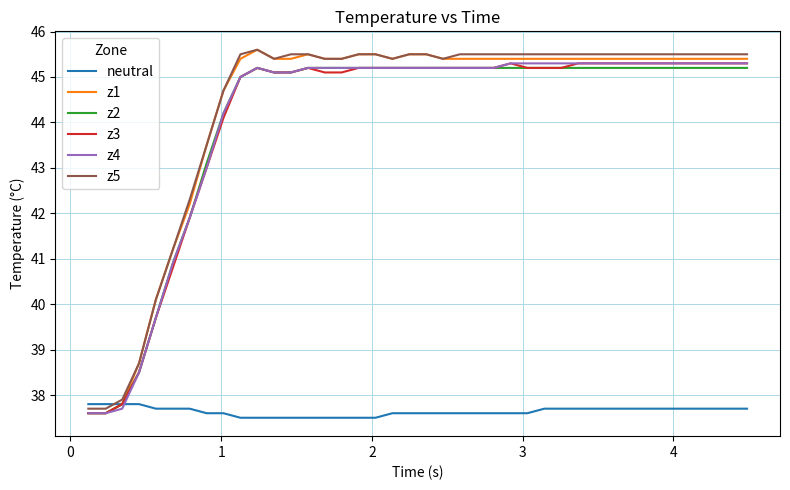

What is the maximum value for z3?

45.3